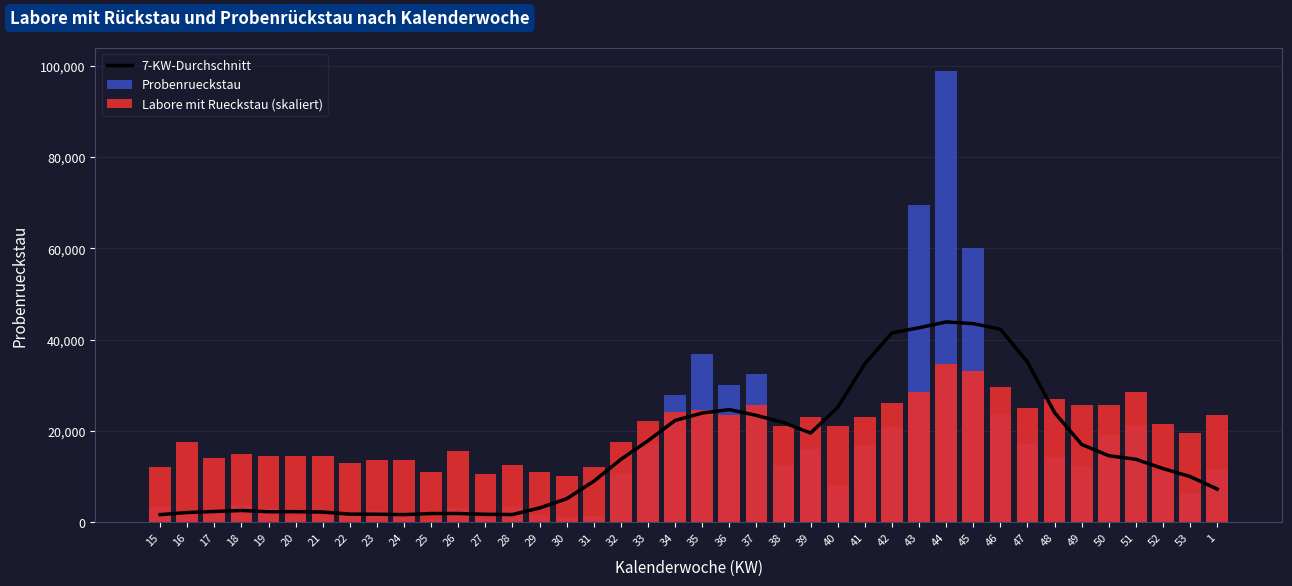

How many distinct data groups are displayed?

3